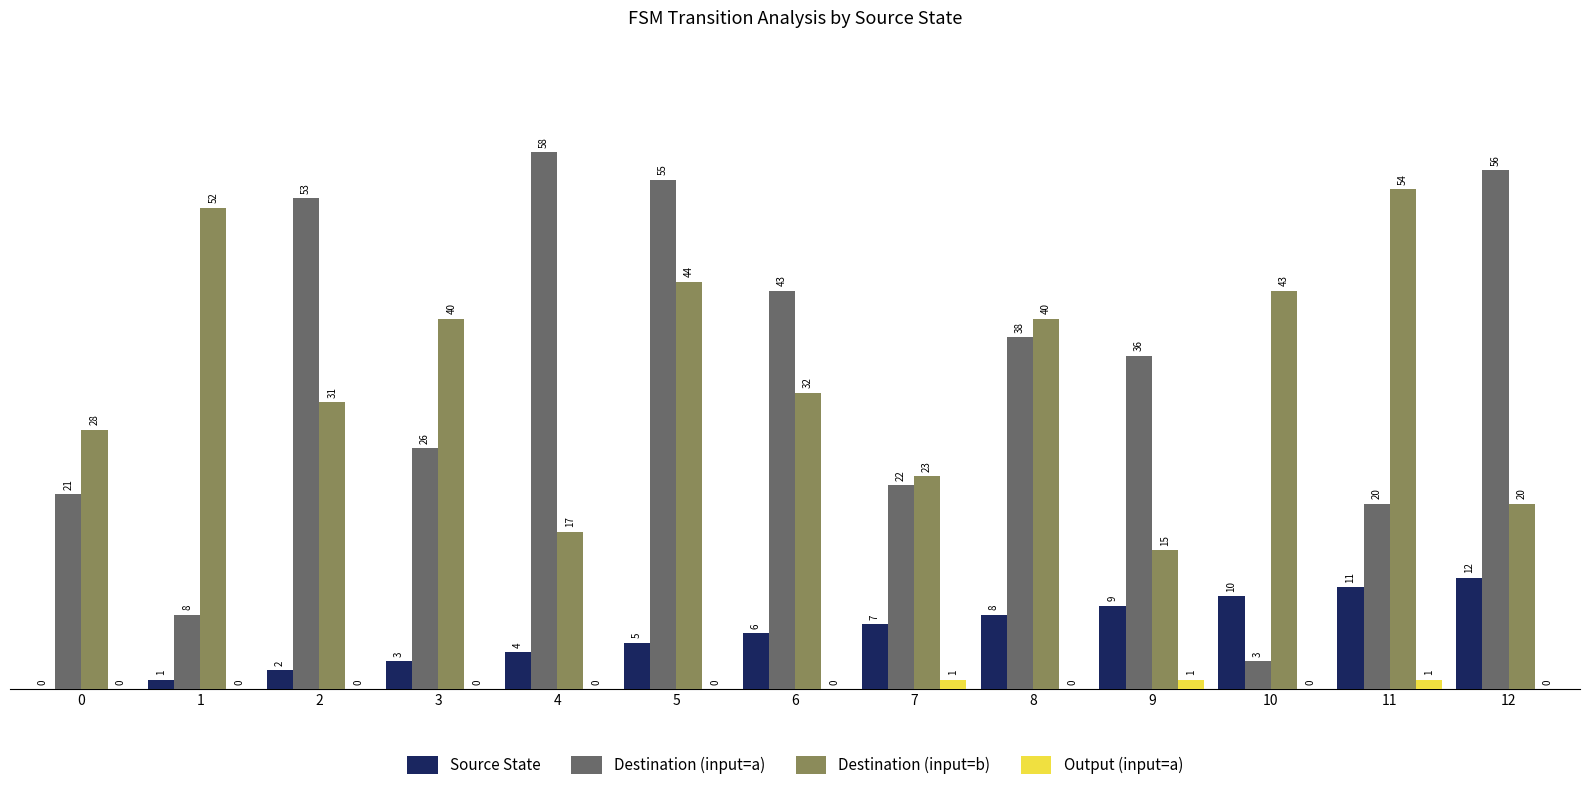

Between 2 and 9, which series saw the biggest shift?

Destination (input=a)